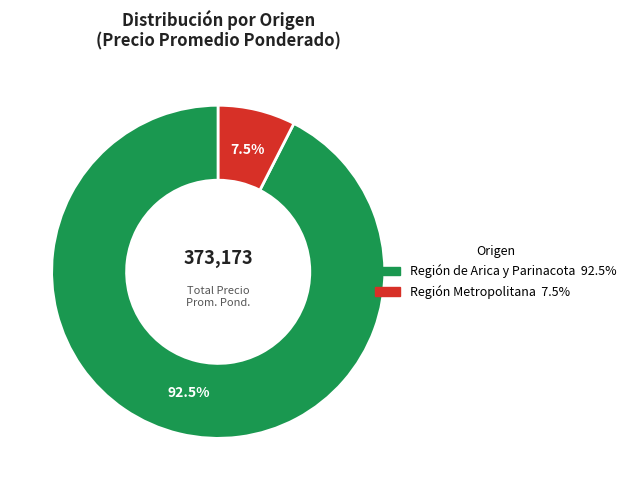

To the nearest percent, what is the average slice percentage?

50%